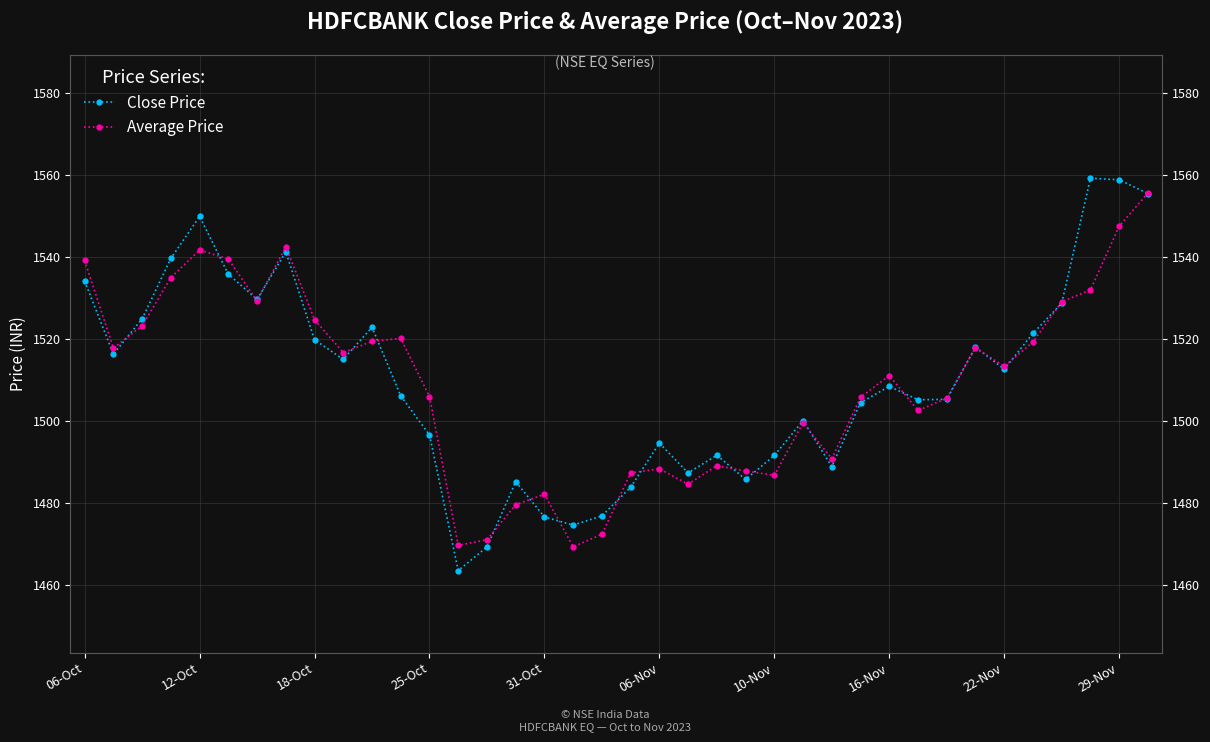

Is it true that Close Price equals 776.2 at 31?

False